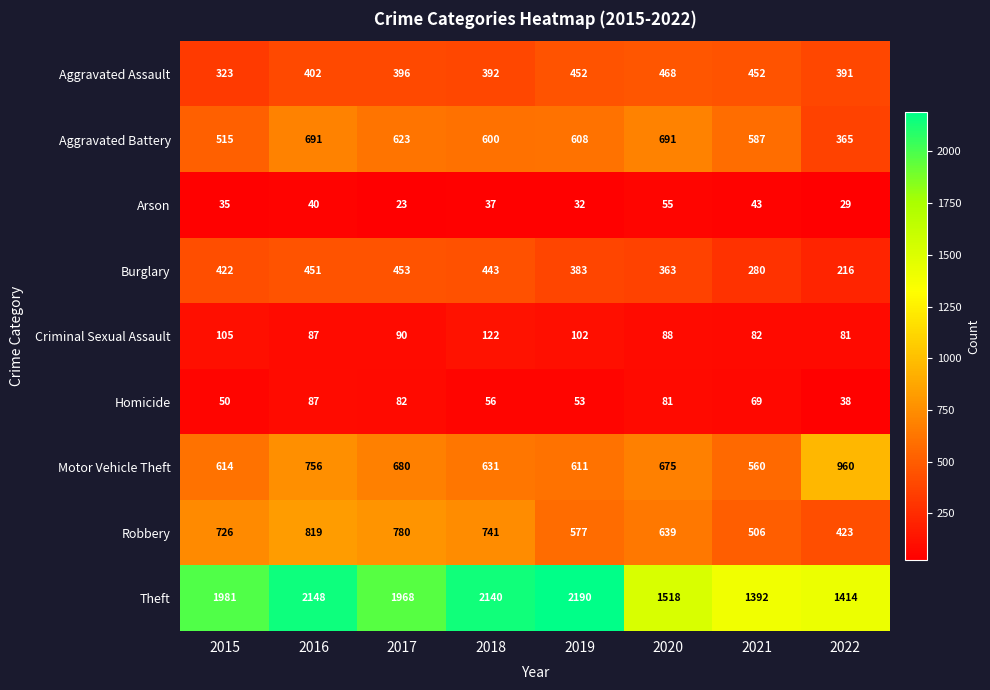

What is the total value across all series at 2018?

5162